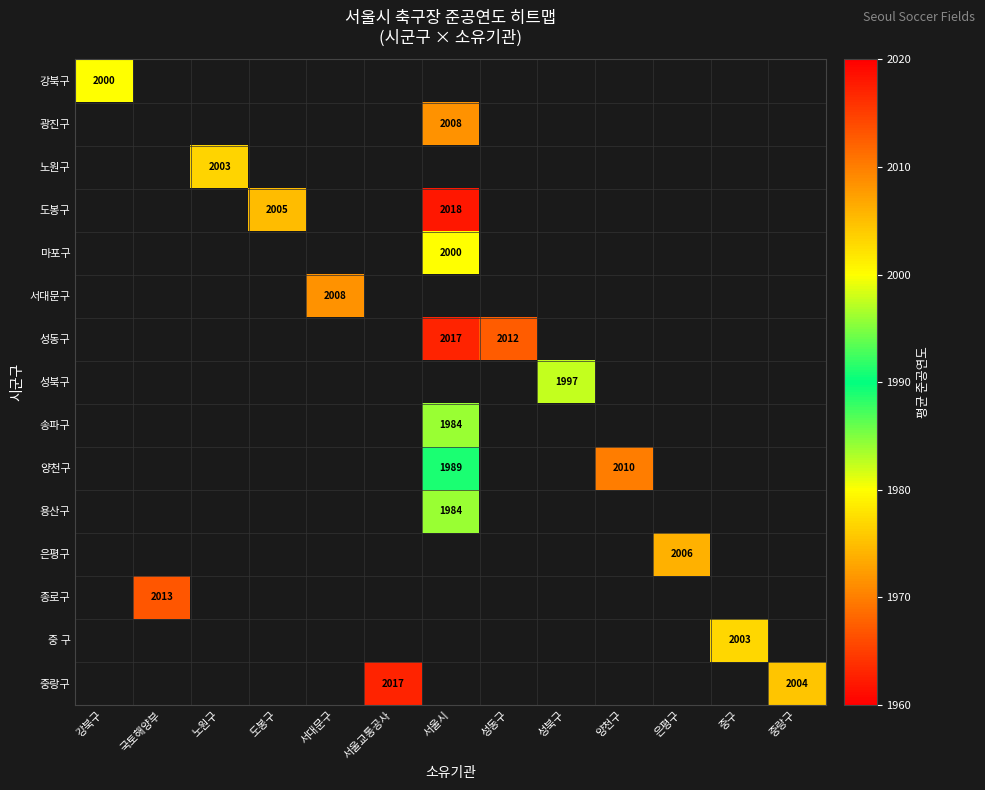

What is the maximum value shown in the chart?

2018.0